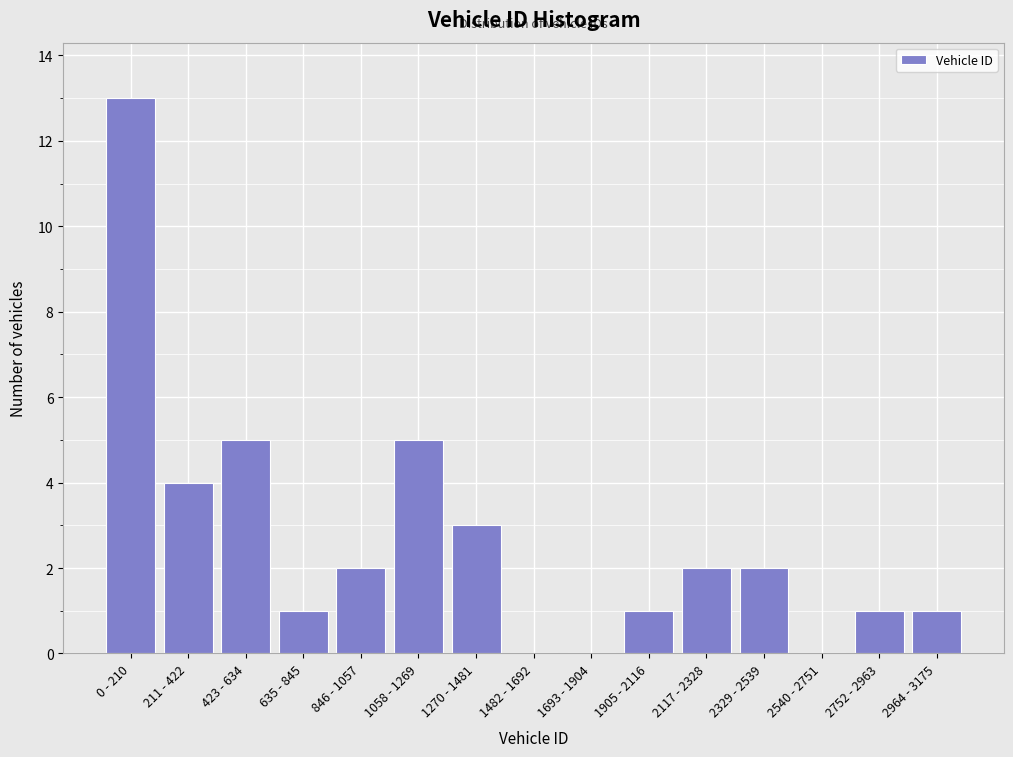

Reading left to right, transcribe all the data shown in this chart.

0 - 210=13	211 - 422=4	423 - 634=5	635 - 845=1	846 - 1057=2	1058 - 1269=5	1270 - 1481=3	1482 - 1692=0	1693 - 1904=0	1905 - 2116=1	2117 - 2328=2	2329 - 2539=2	2540 - 2751=0	2752 - 2963=1	2964 - 3175=1